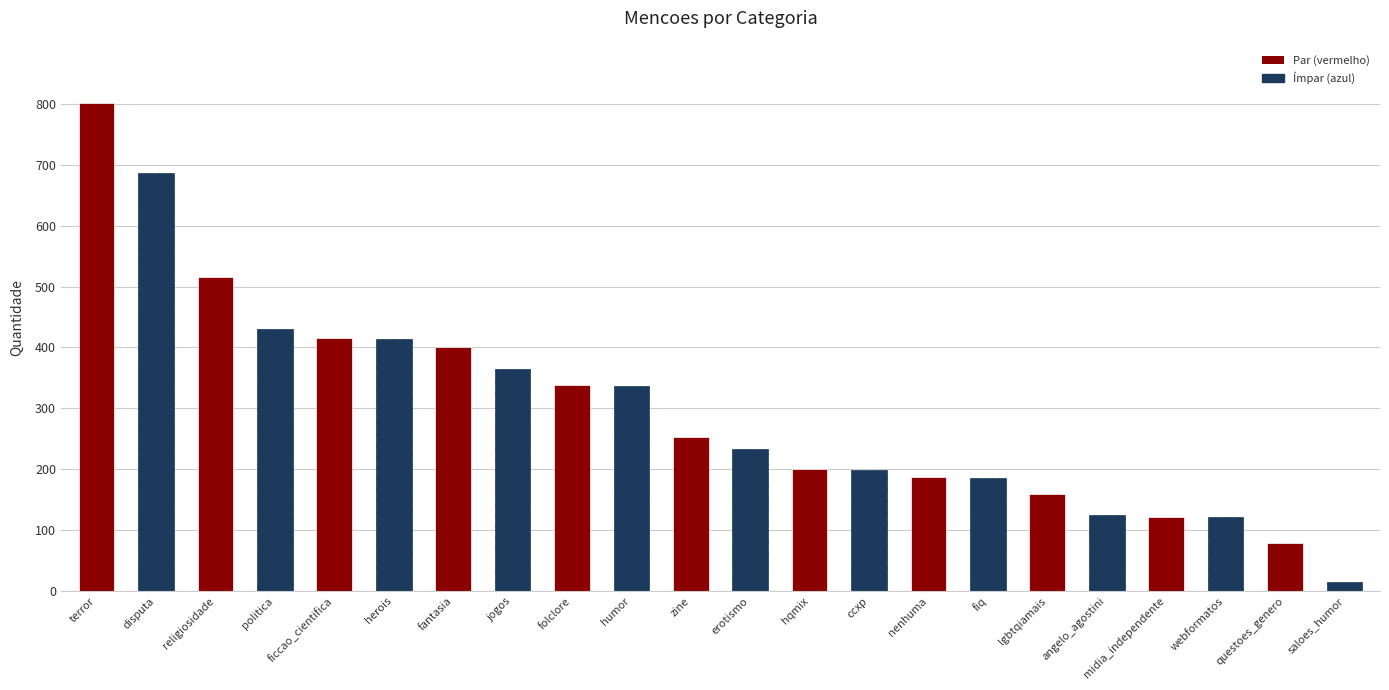

Where does the data first go above 253?

terror